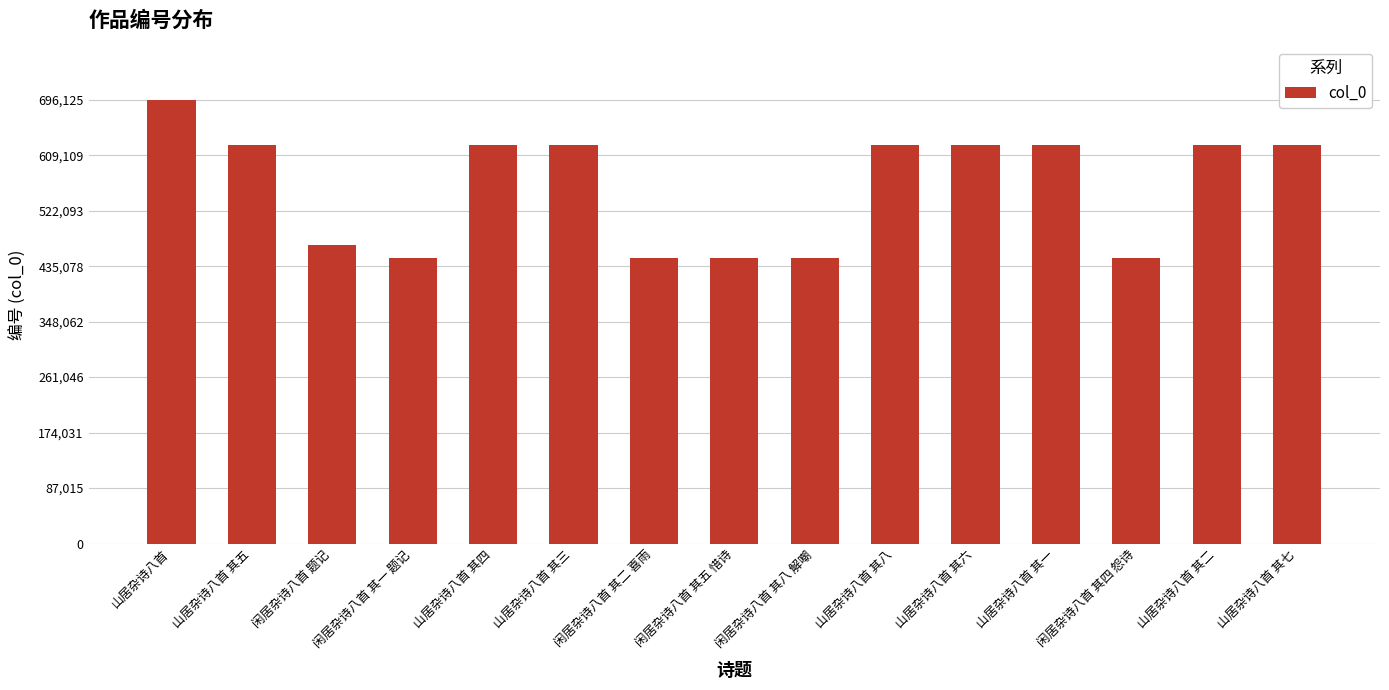

How many values are below 624720?

7